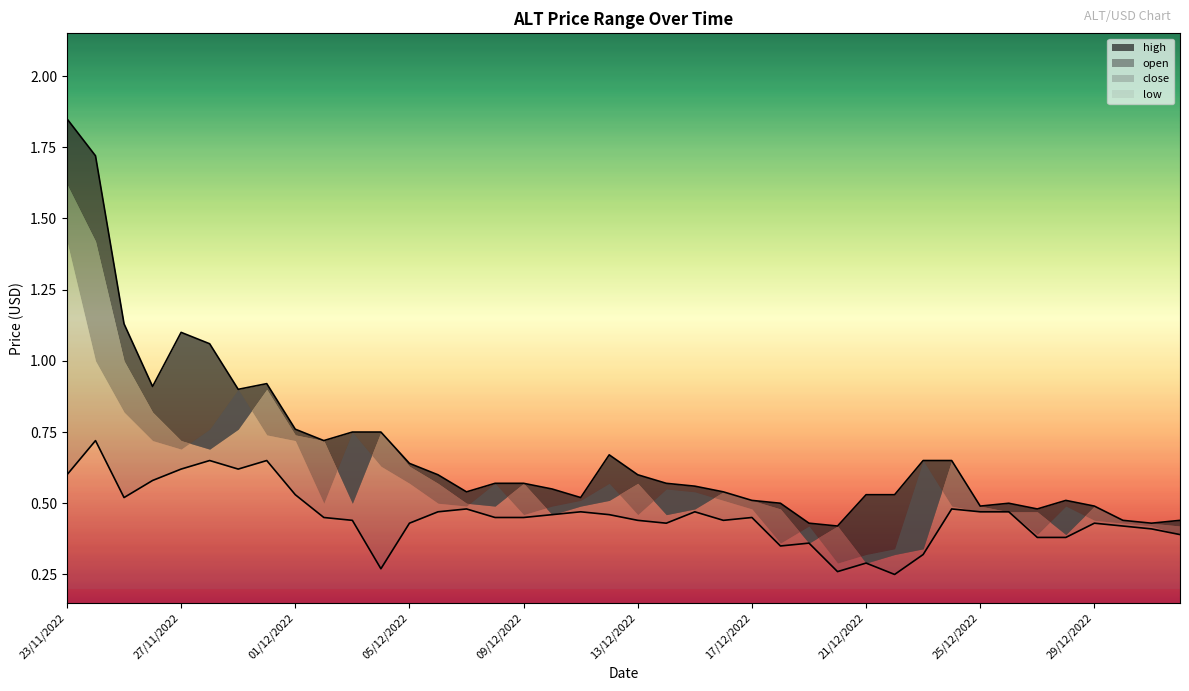

What is the value of the high point at the 14th from the left?

0.6